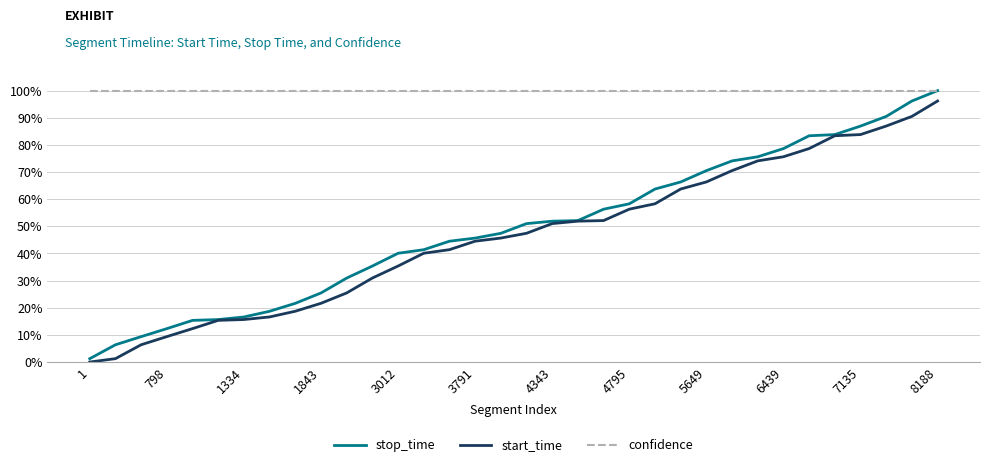

True or false: confidence and start_time intersect in this chart.

False